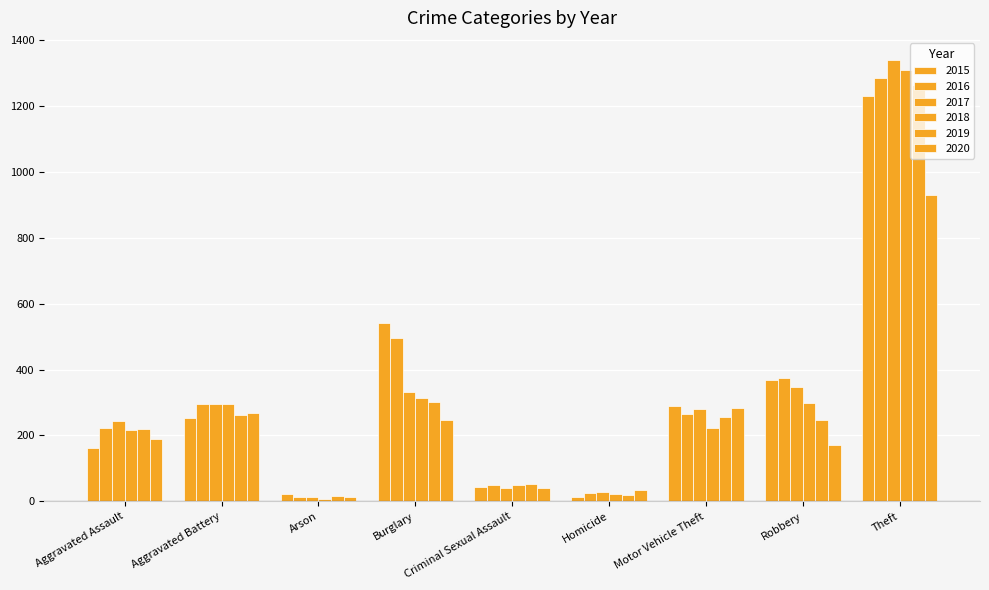

How many groups of bars are there?

9